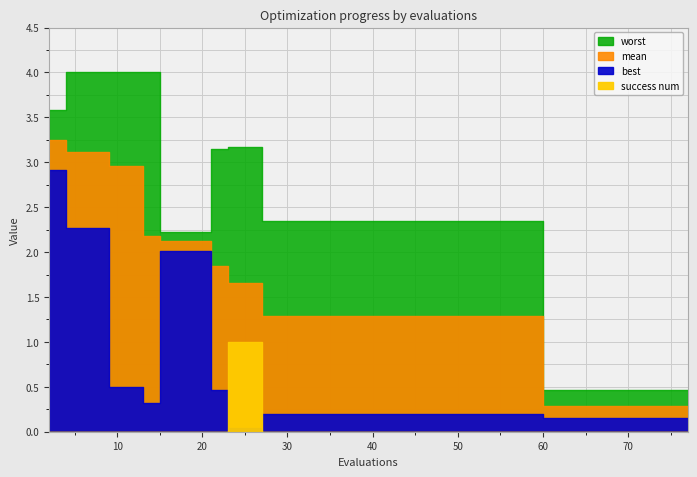

How many lines are shown in the chart?

4